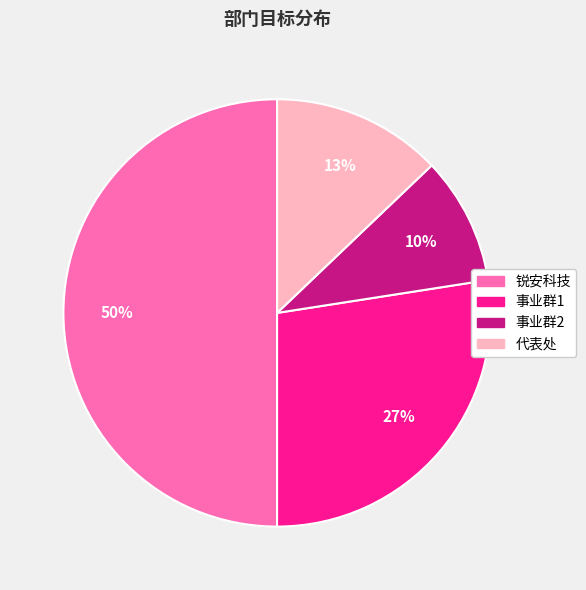

Which has a higher value, 事业群1 or 事业群2?

事业群1